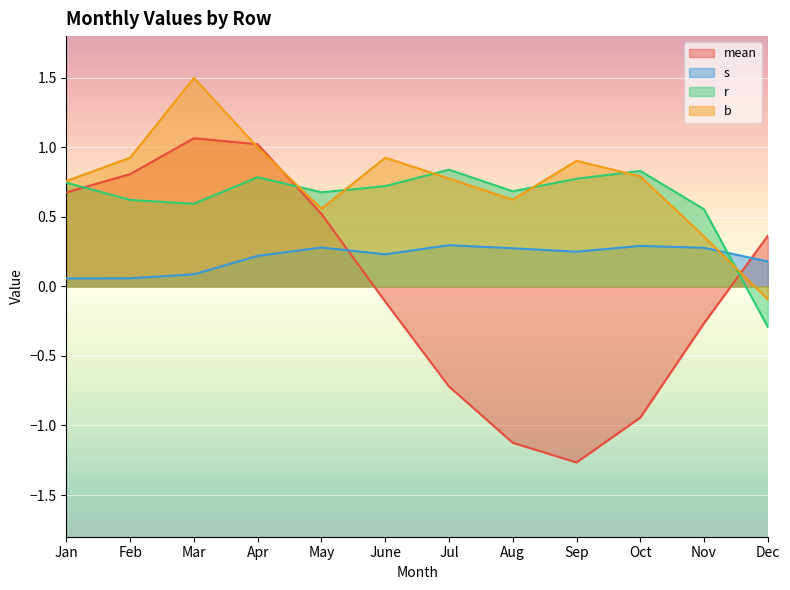

True or false: s has a value of 0.5 at Jul.

False